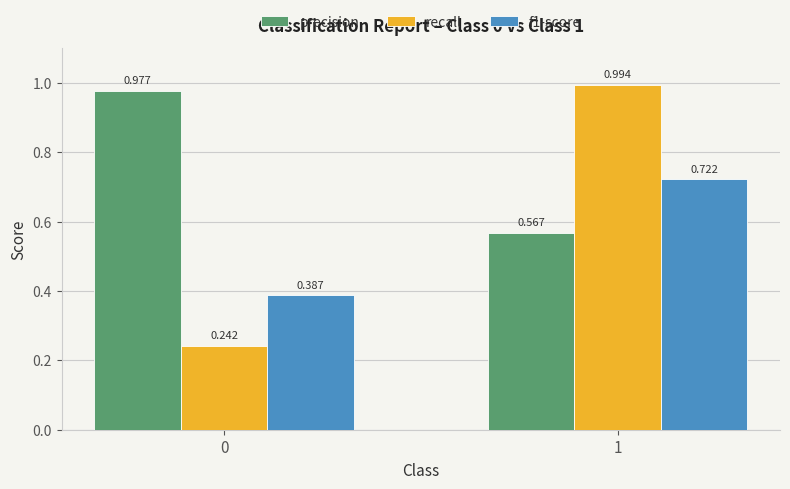

List the series in order of their peak value, highest first.

recall, precision, f1-score